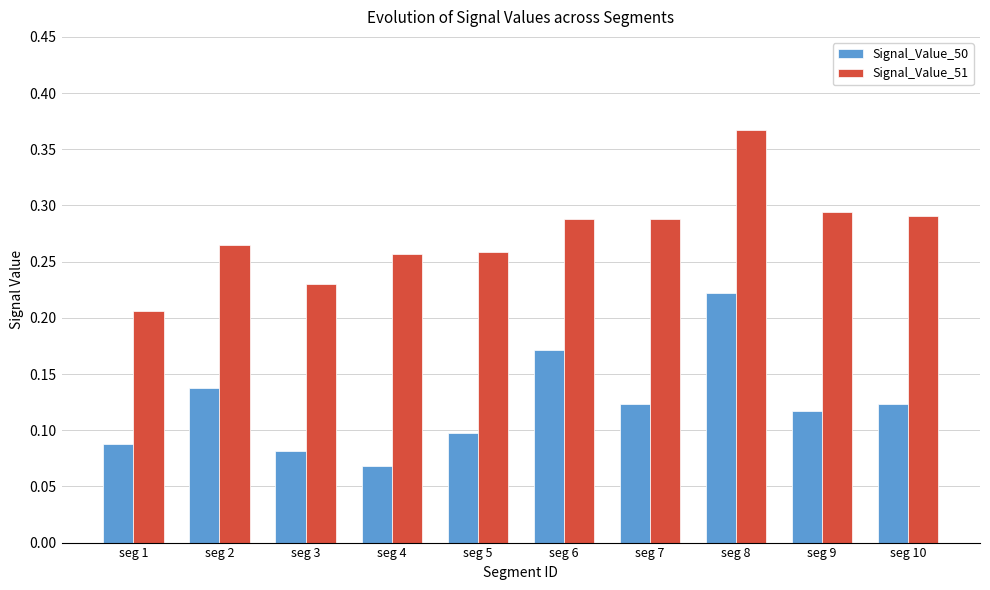

Which category has the lowest value across all series?

seg 4